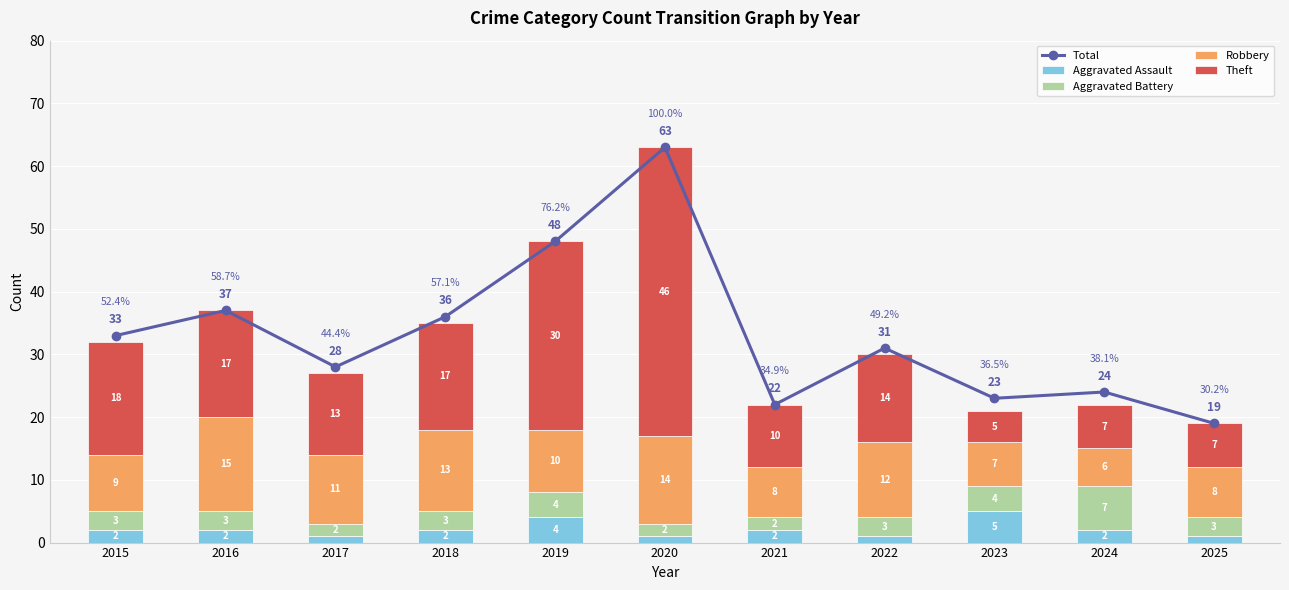

Which category has the lowest value across all series?

2017